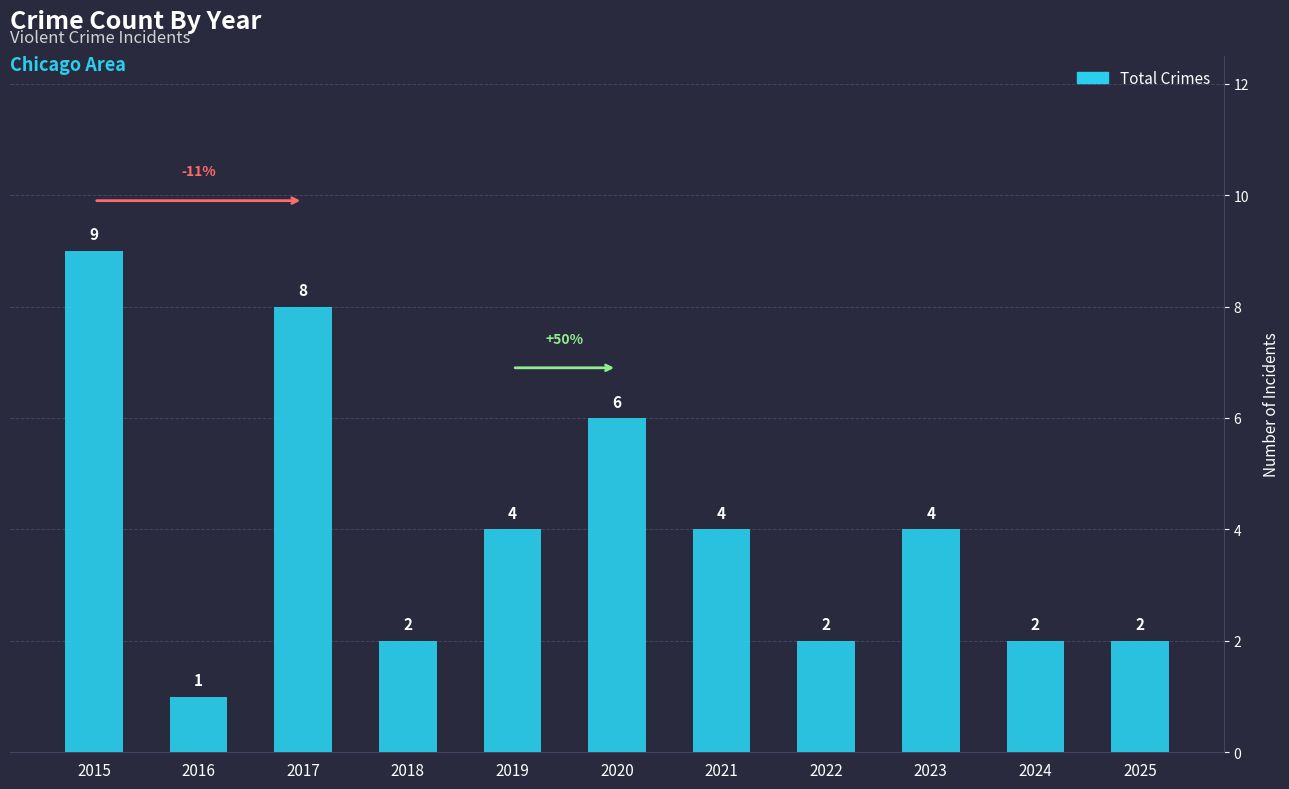

What is the change in value from 2018 to 2021?

+2